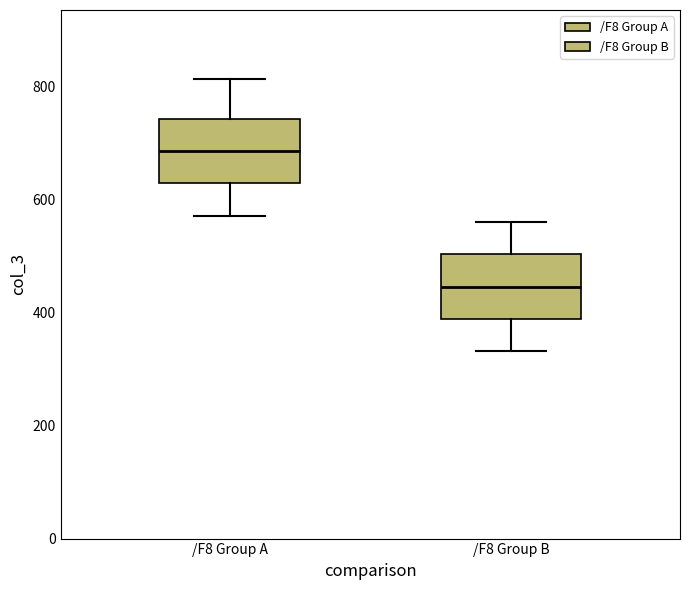

Where is the upper edge of the box for /F8 Group A on the y-axis? The values are not printed on the chart, so give them approximately, as read against the axis.

740